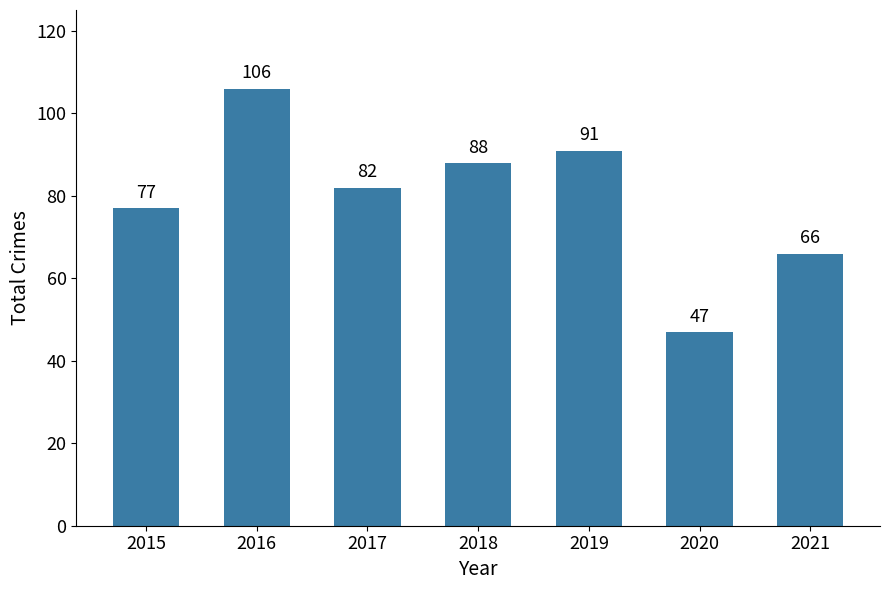

Reading left to right, extract all data points from this chart.

2015=77	2016=106	2017=82	2018=88	2019=91	2020=47	2021=66